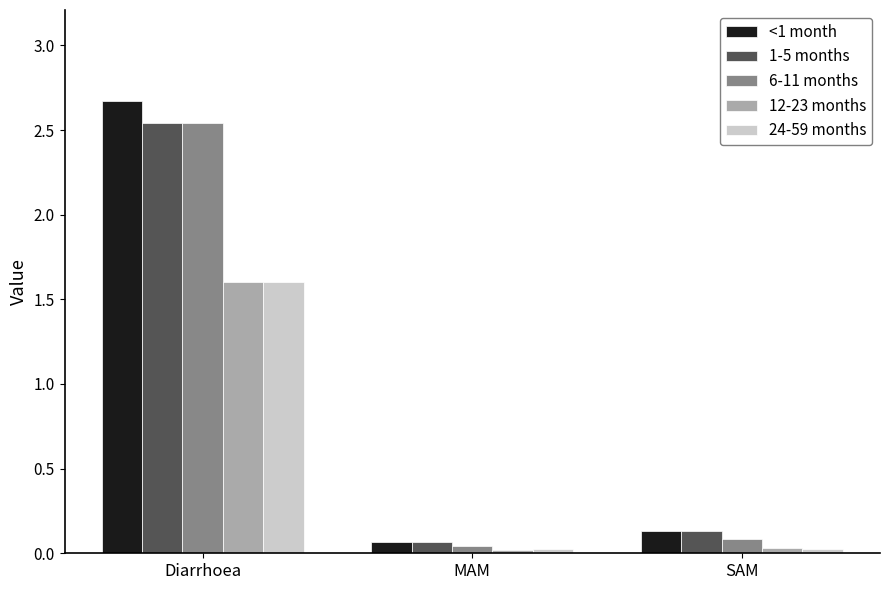

What is the greatest value displayed?

2.7